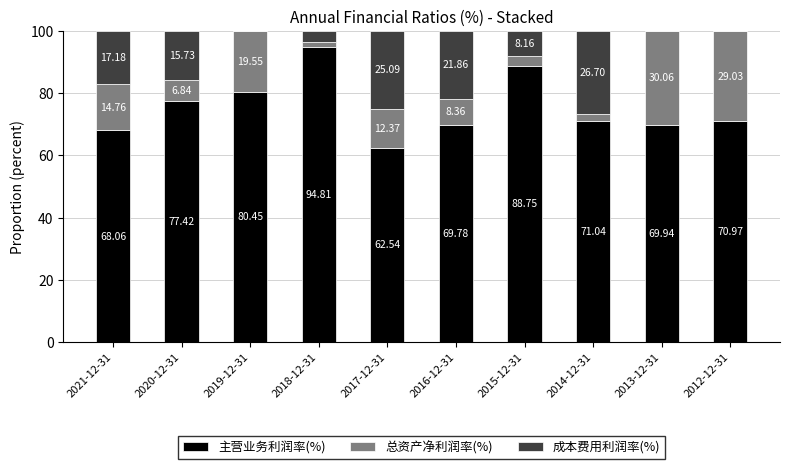

What is the total value across all series at 2018-12-31?

100.0